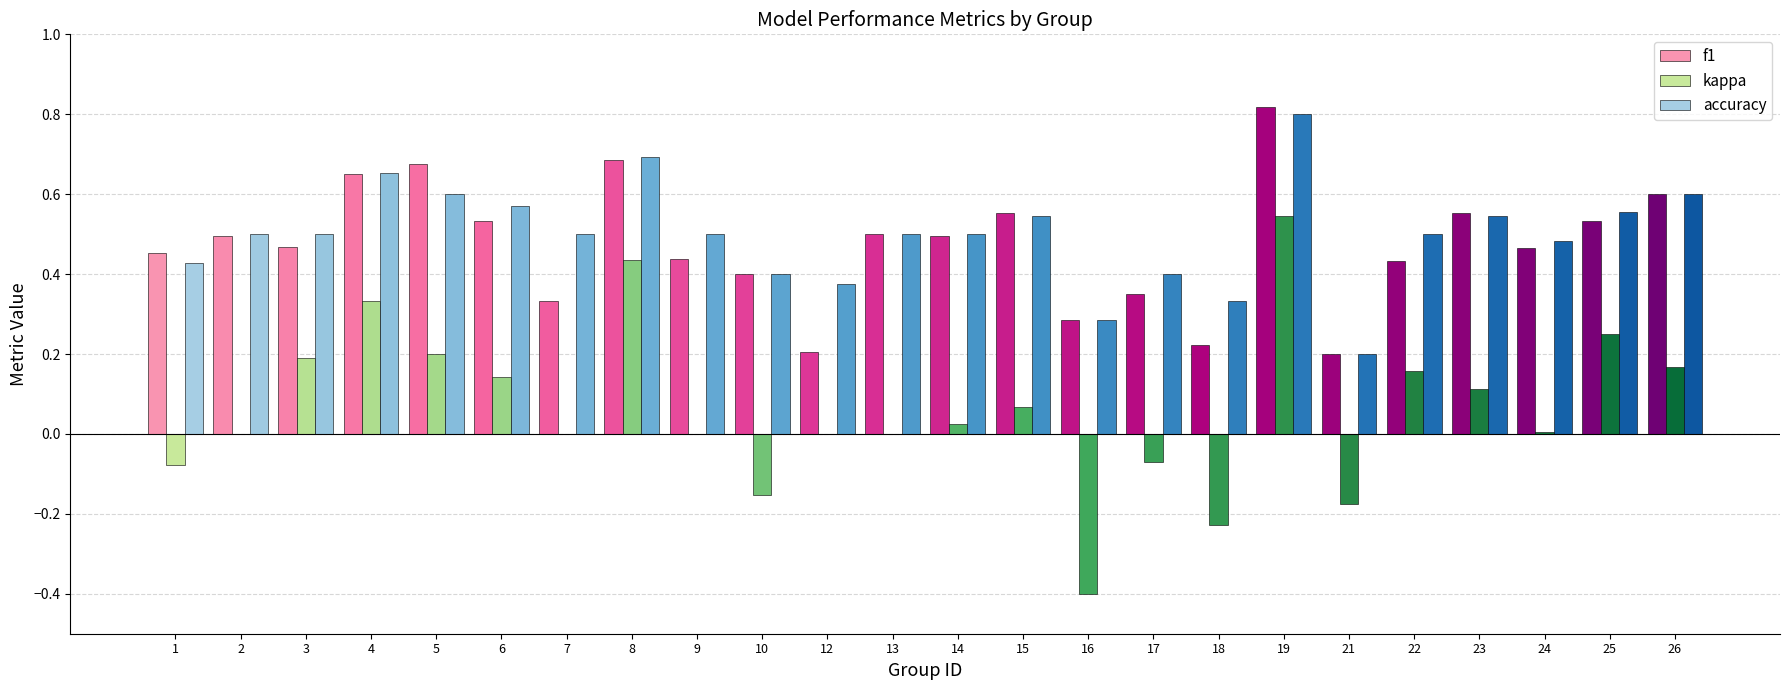

What are all the series names shown in the legend?

f1, kappa, accuracy